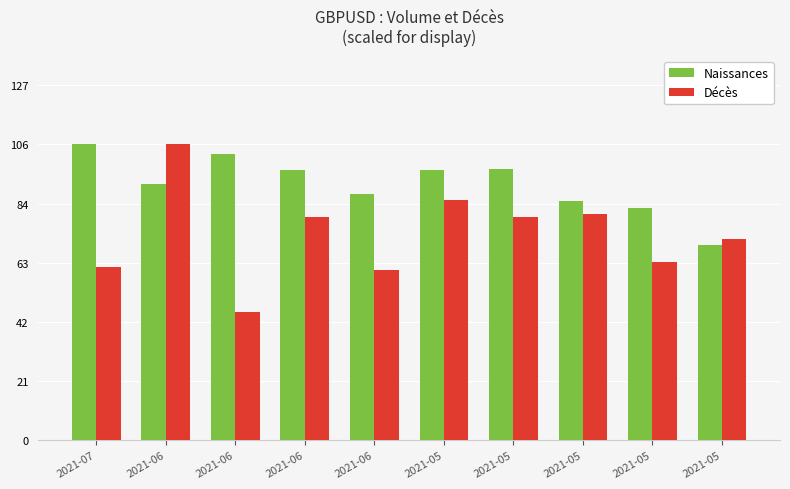

Between 2021-06 and 2021-05, which series saw the biggest shift?

Décès